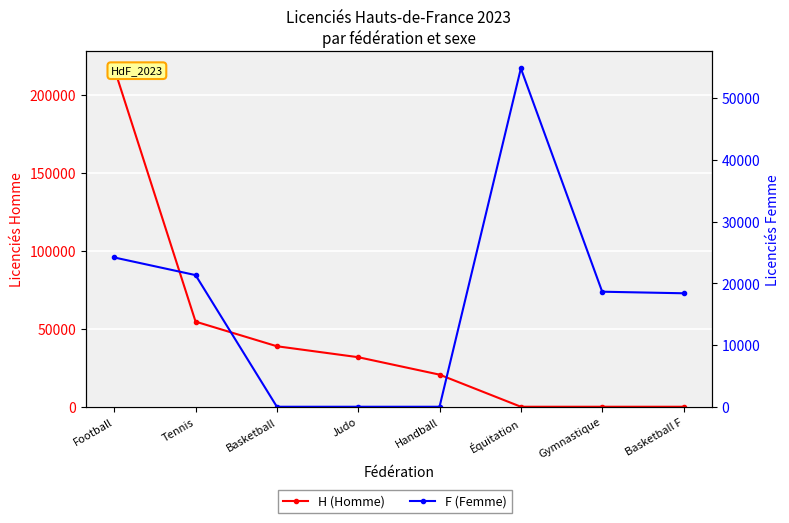

What is the sum of the H (Homme) values at Handball and Équitation?

20573